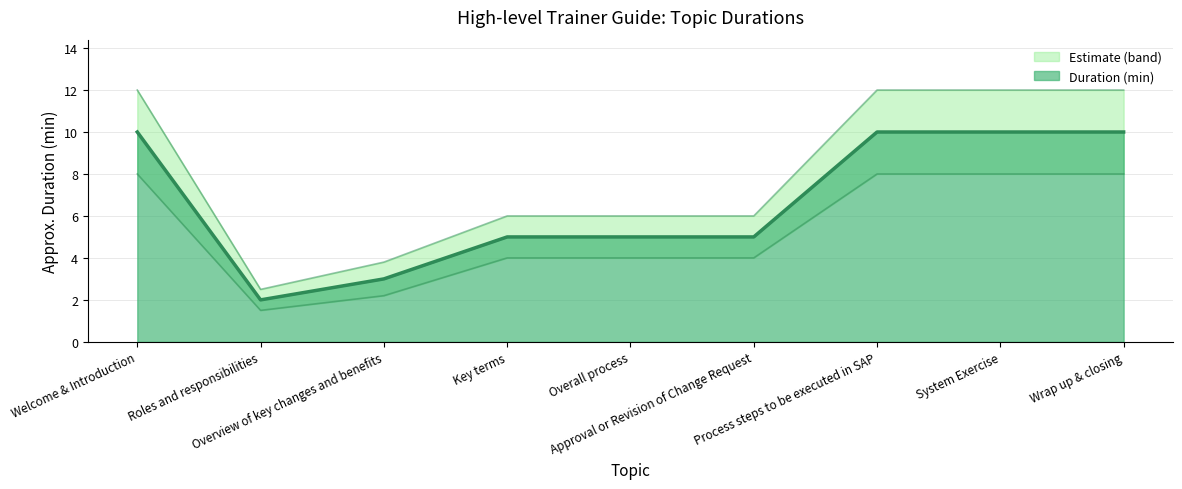

Is it true that the value at Overall process is 2?

False